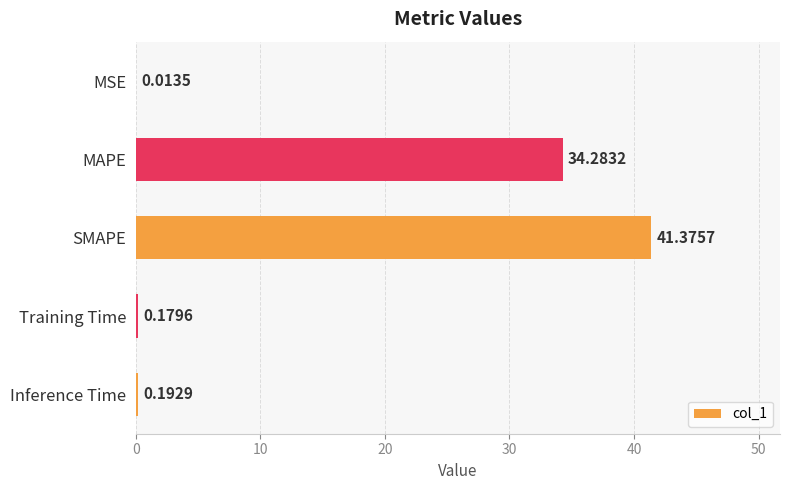

Which has a higher value, SMAPE or MAPE?

SMAPE